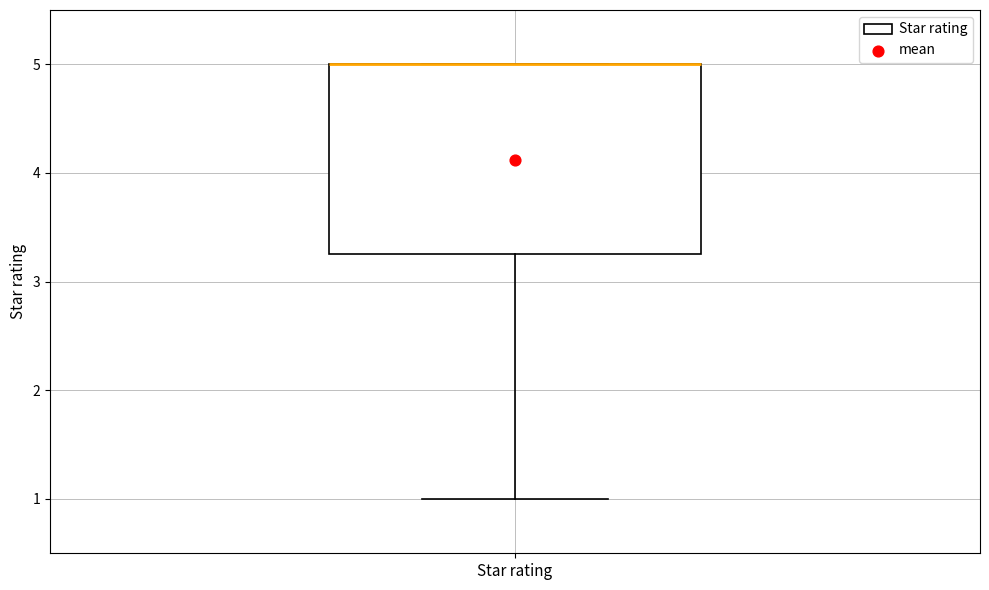

Where does the lower whisker of the box for Star rating end on the y-axis? The values are not printed on the chart, so give them approximately, as read against the axis.

1.0